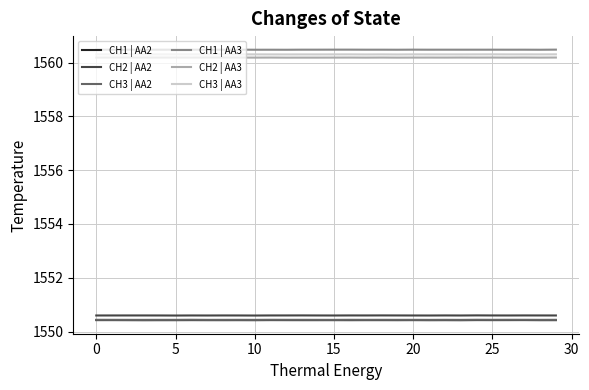

What is the minimum value shown in the chart?

1550.4